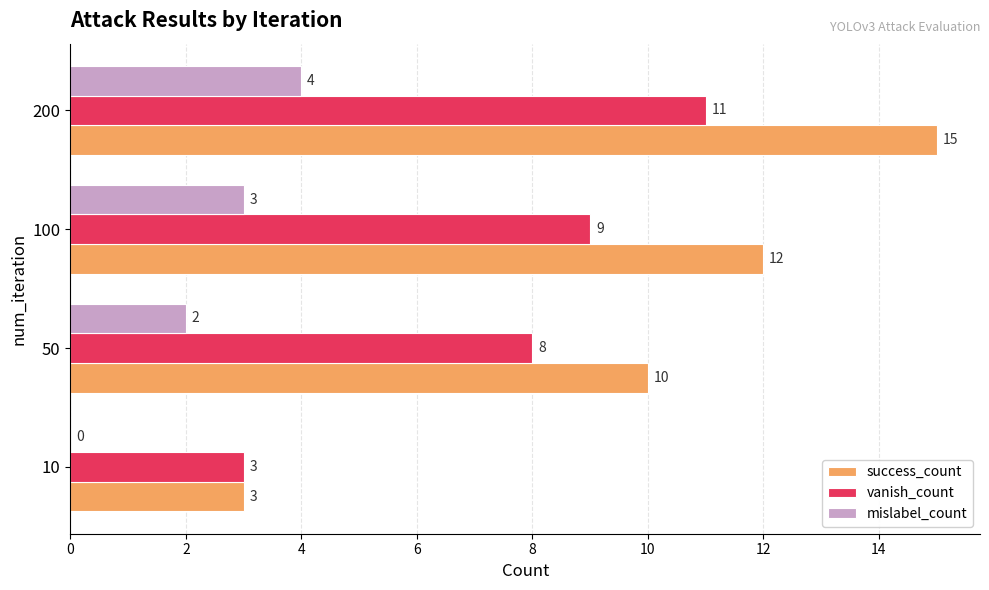

Which series changed the most between 100 and 200?

success_count